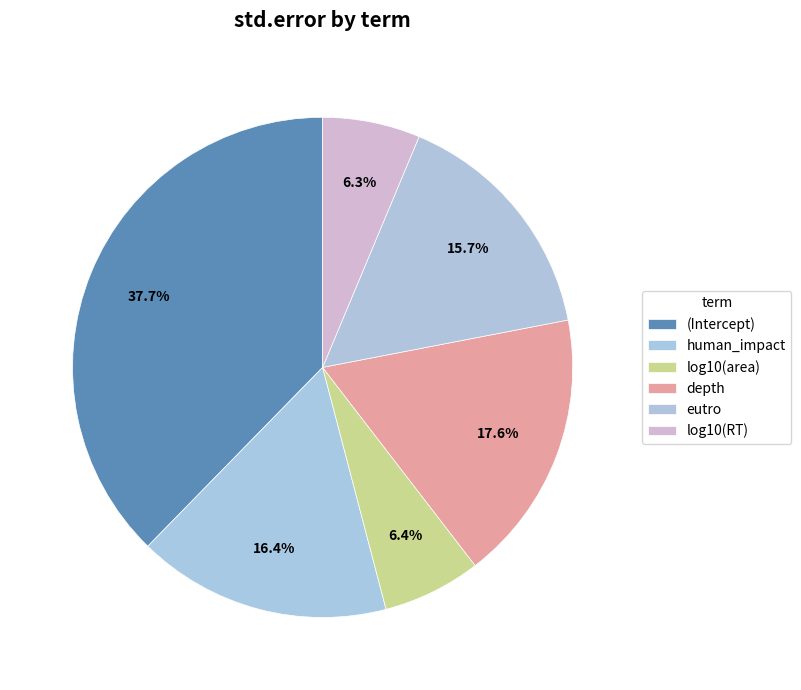

The depth slice represents 32% of the pie. True or false?

False